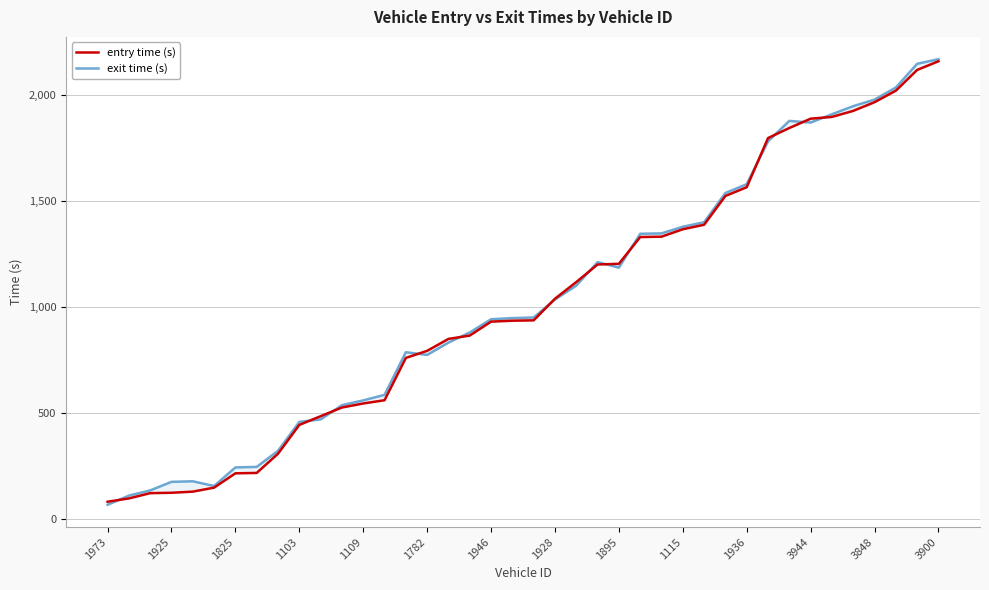

Rank the series at 1895 from highest to lowest value.

entry time (s), exit time (s)